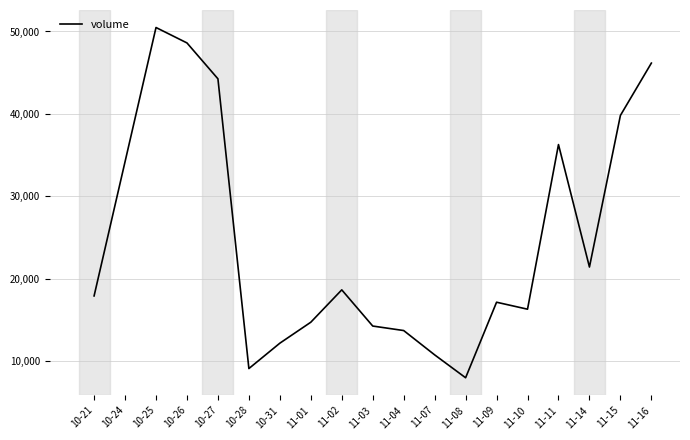

Count the number of categories in the chart.

19